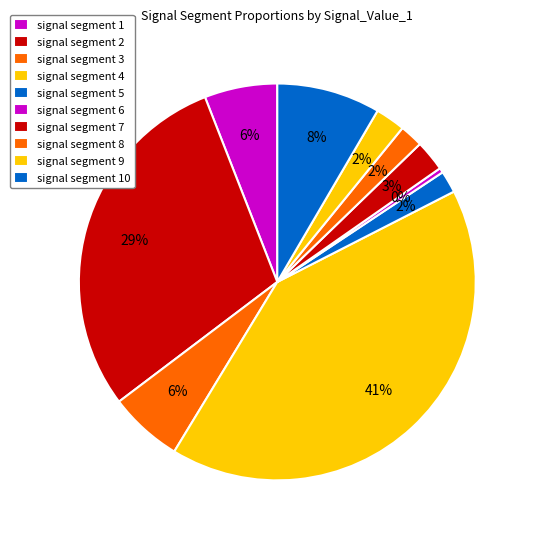

True or false: signal segment 6 accounts for 7% of the total.

False